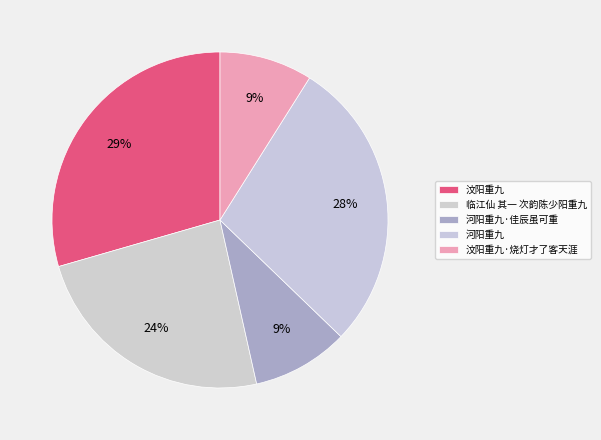

Does 临江仙 其一 次韵陈少阳重九 represent more than half of the total?

No